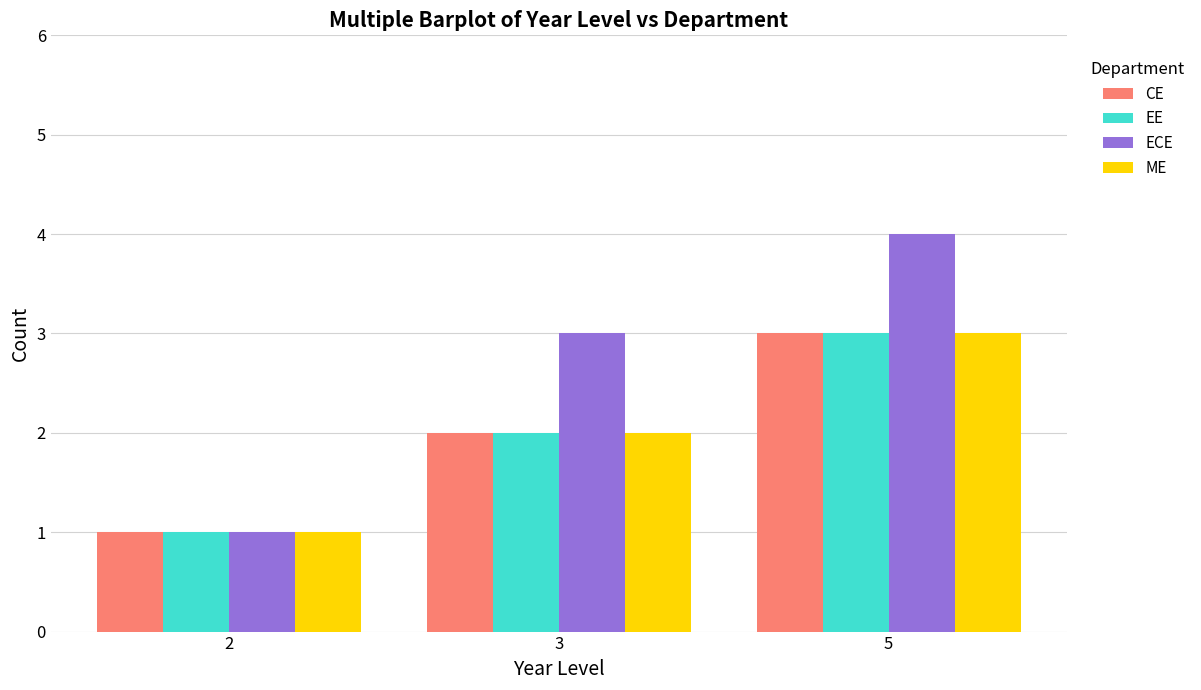

What is the greatest value displayed?

4